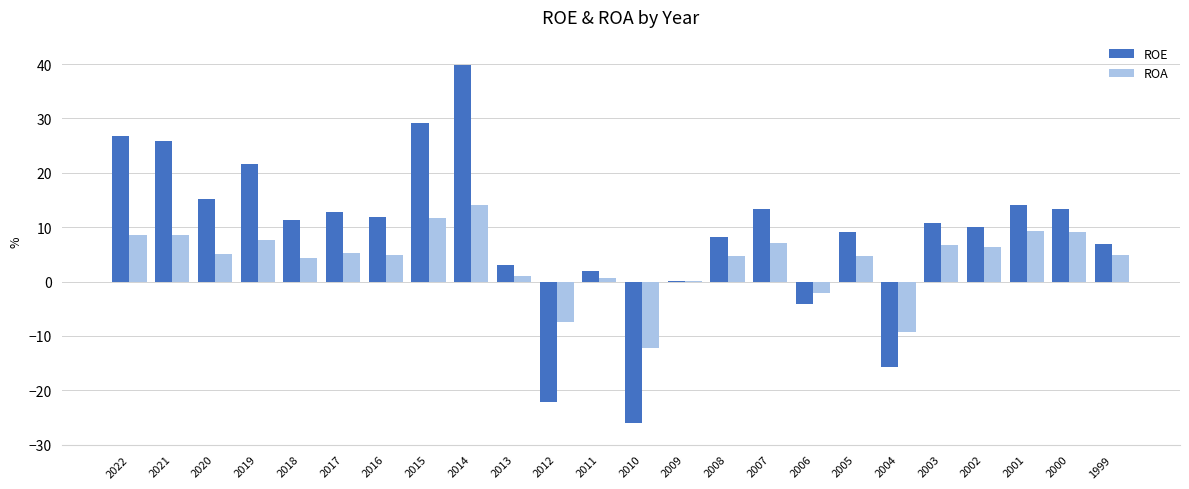

Which series changed the most between 2011 and 2008?

ROE